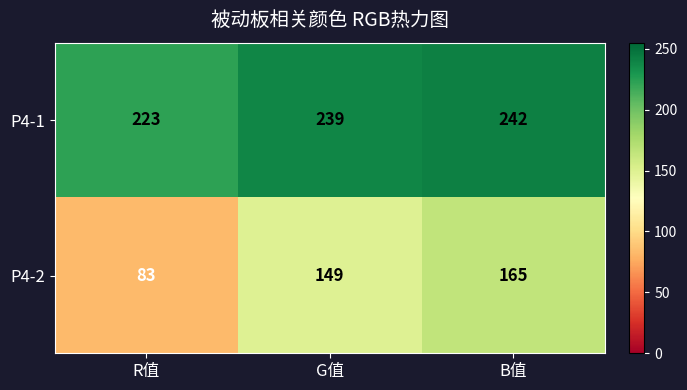

What is the difference between the maximum and second lowest values in the P4-2 series?

16